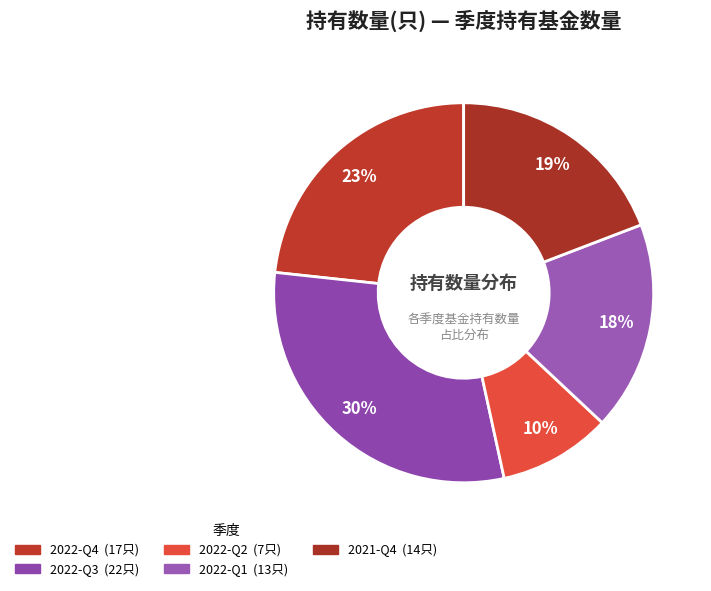

Count the number of slices in the pie.

5